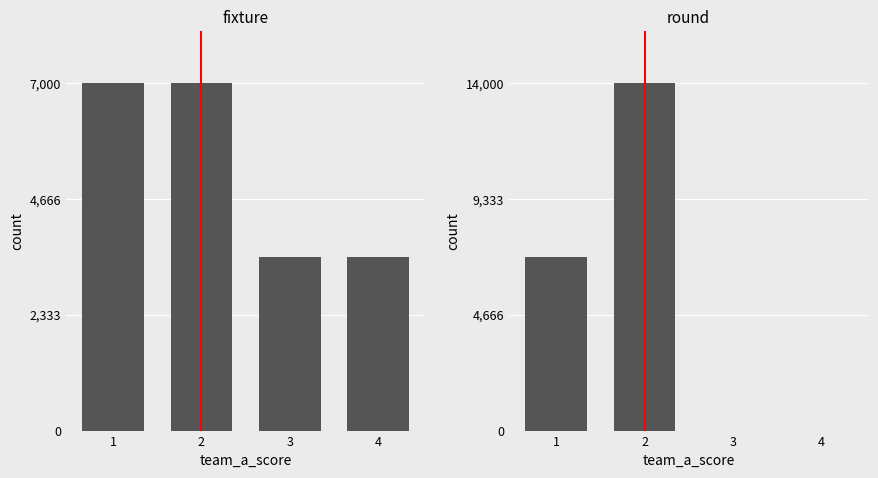

How many categories are shown in the chart?

4